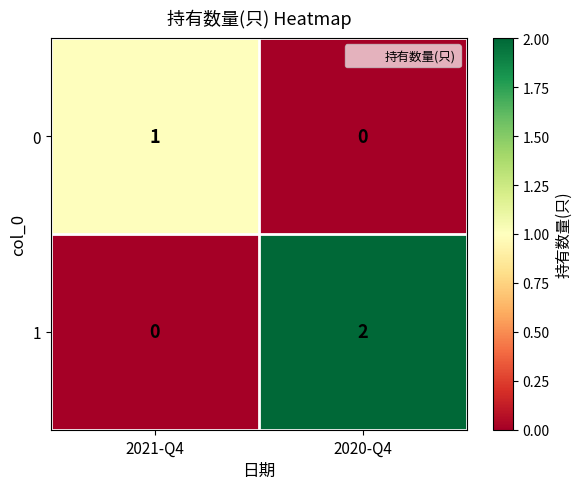

At which label is 1 closest to 1?

2021-Q4